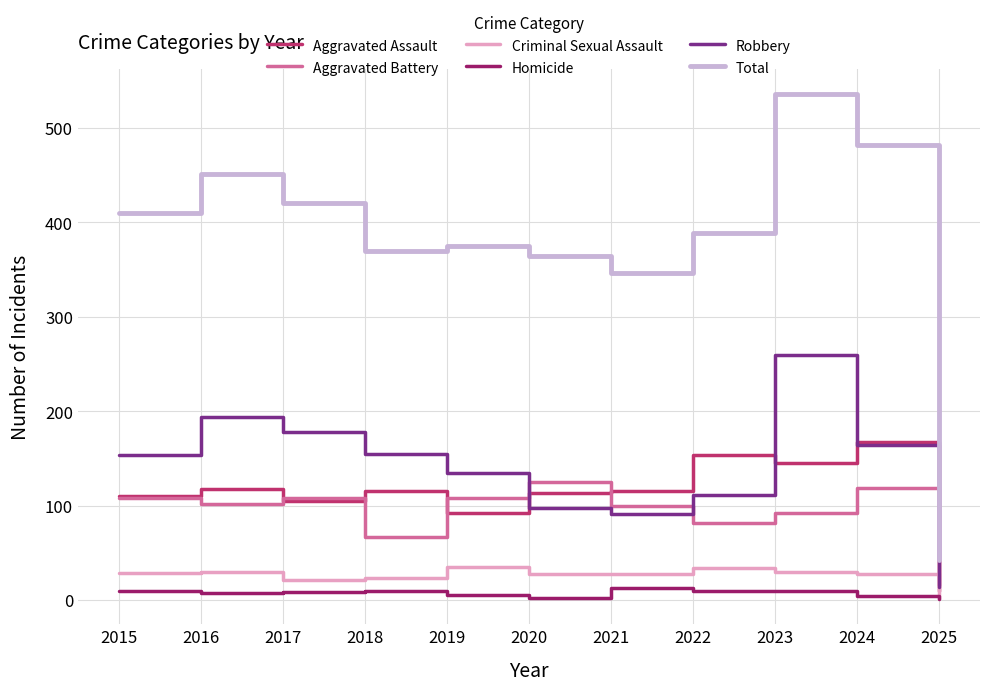

Is this an area chart (filled region under the line)?

No